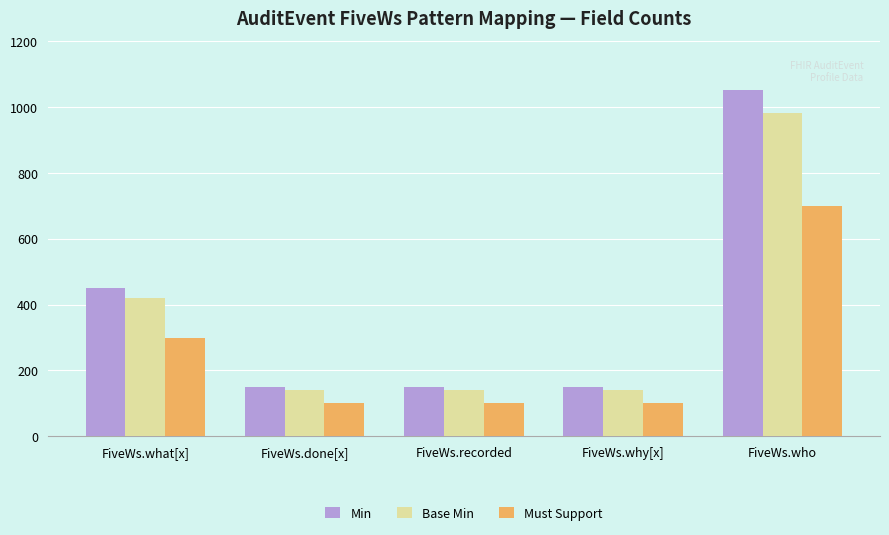

Is the value of Min at FiveWs.what[x] greater than the value of Base Min at FiveWs.what[x]?

Yes